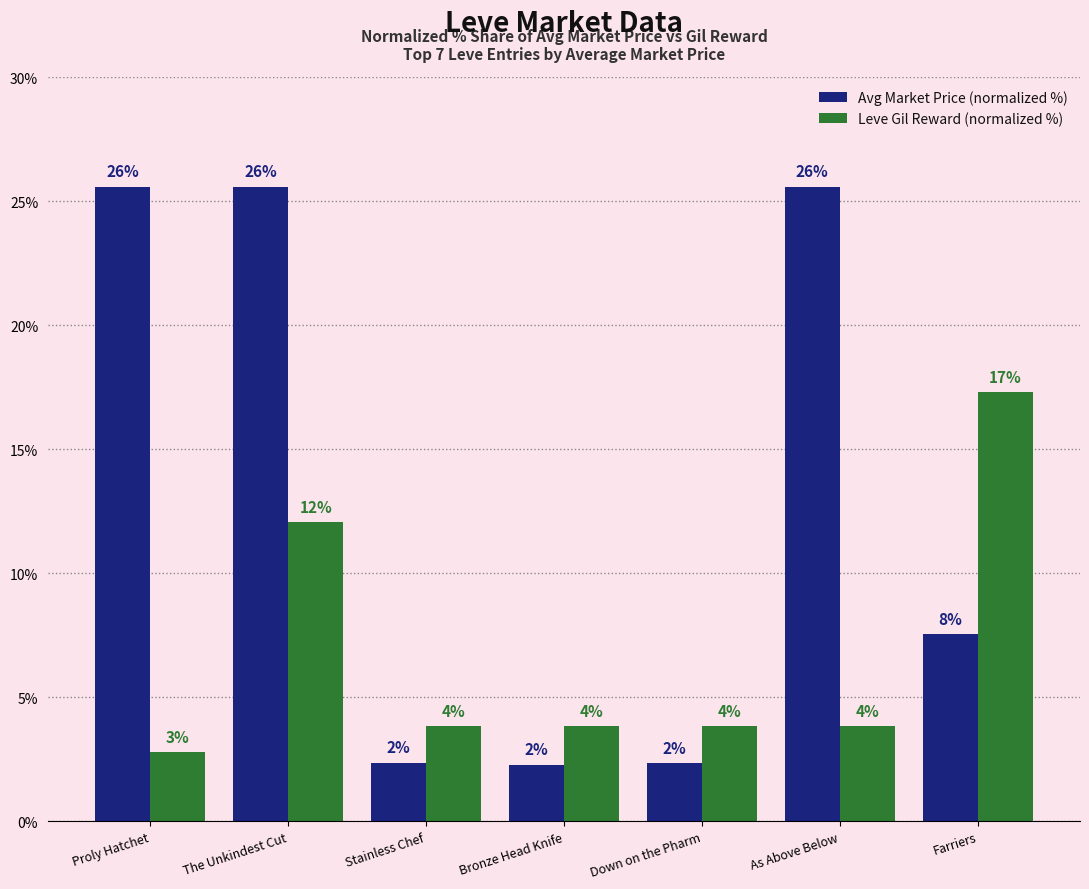

How many bars are there in each group?

2